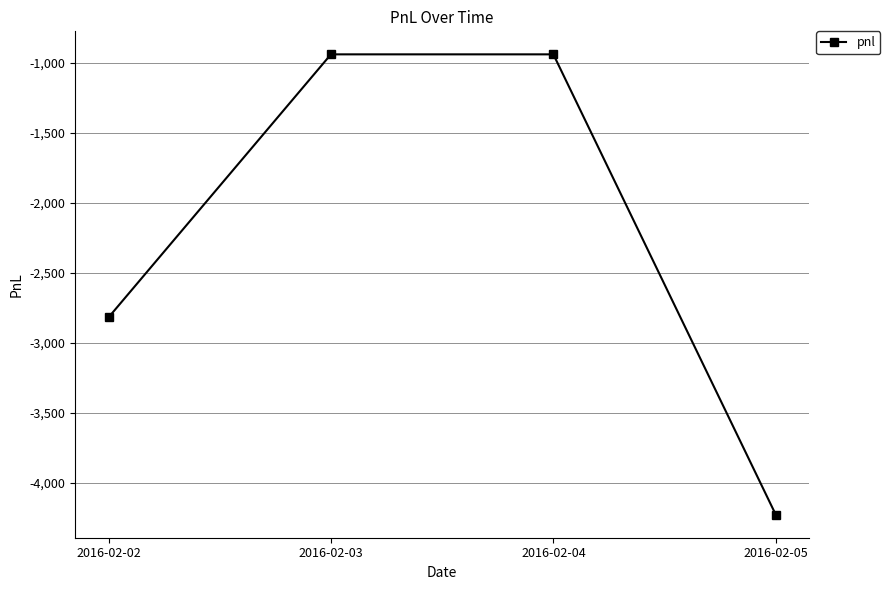

Reading left to right, transcribe all the data shown in this chart.

2016-02-02=-2820	2016-02-03=-940	2016-02-04=-940	2016-02-05=-4230